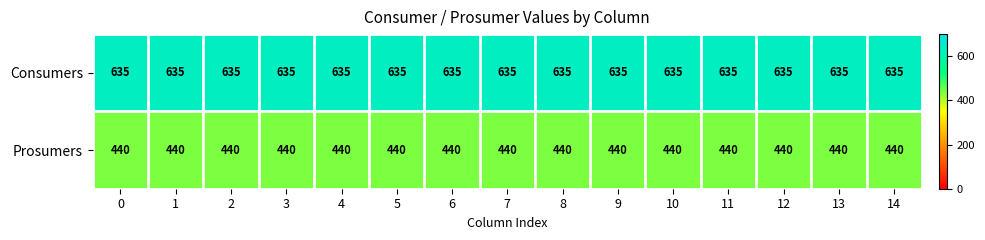

What is the difference between the highest and lowest values at 7?

195